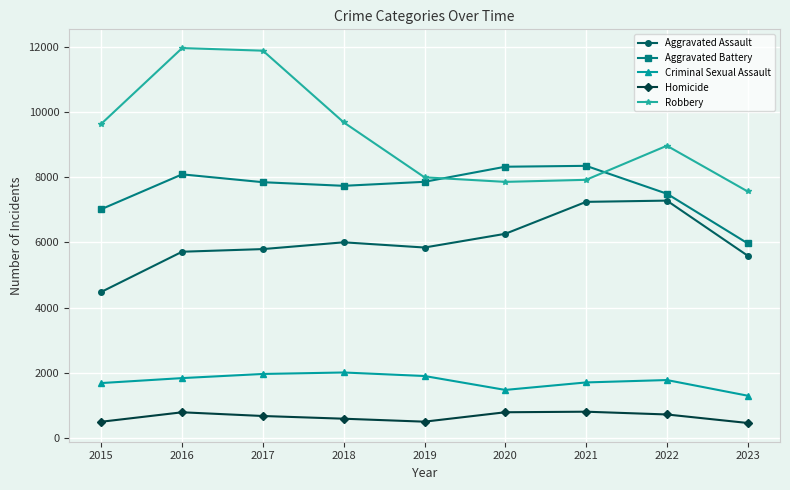

True or false: Robbery and Criminal Sexual Assault cross at least once.

False